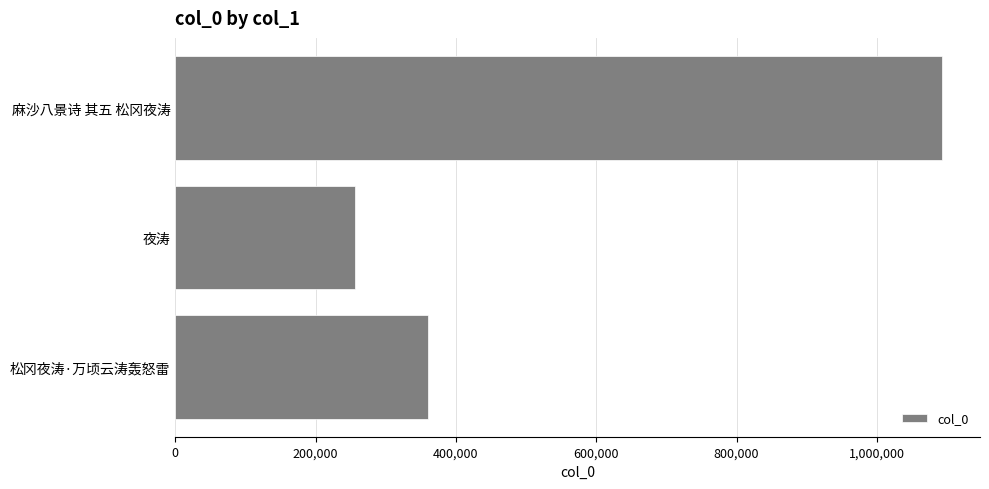

What is the value of the 2nd bar from the top?

255719